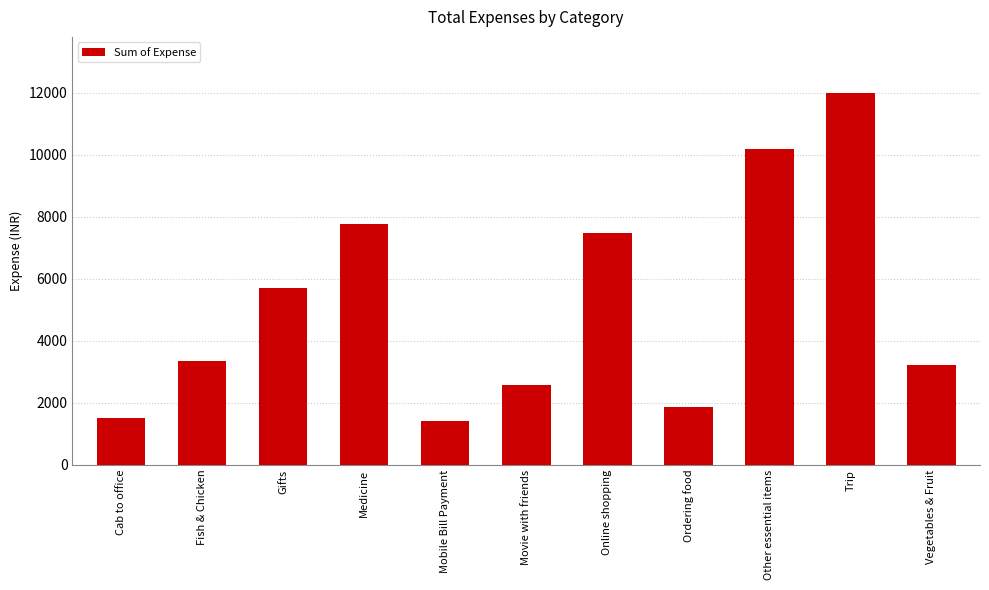

What is the value of the 3rd bar from the left?

5688.0